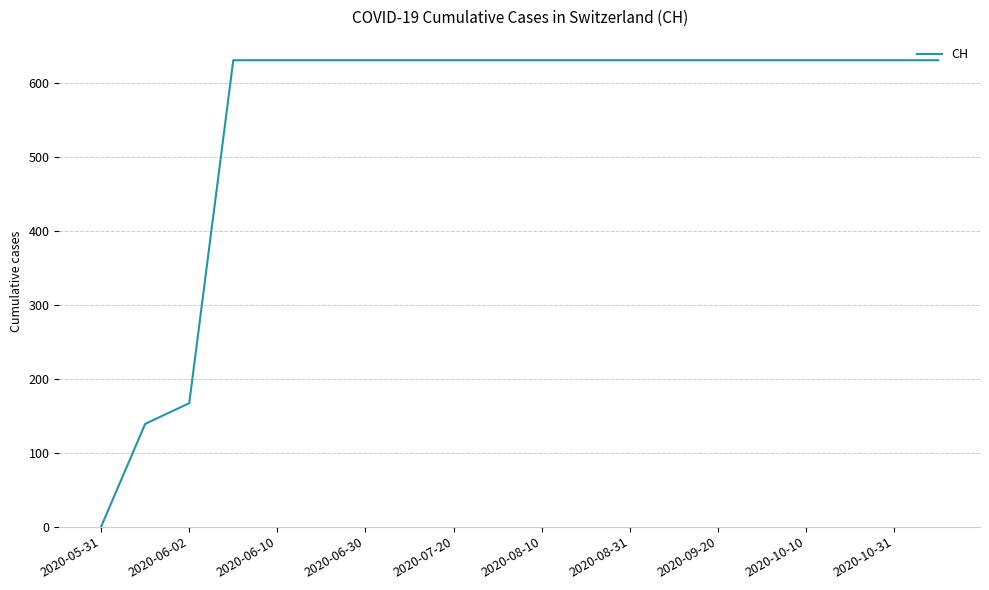

What is the maximum value shown in the chart?

631